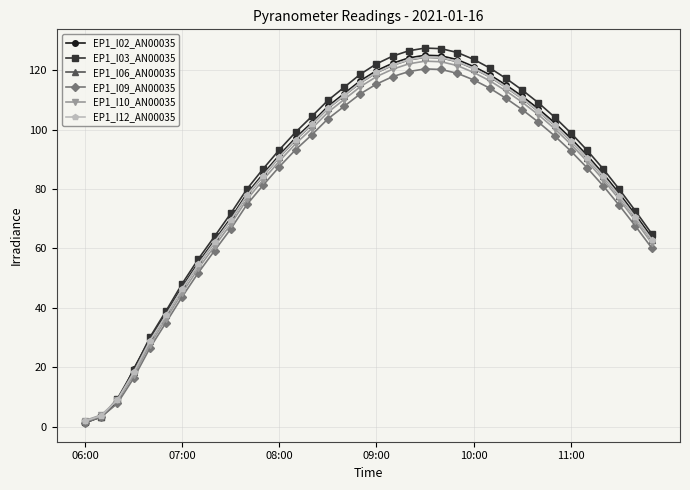

Which series has the largest range (max minus min)?

EP1_I03_AN00035